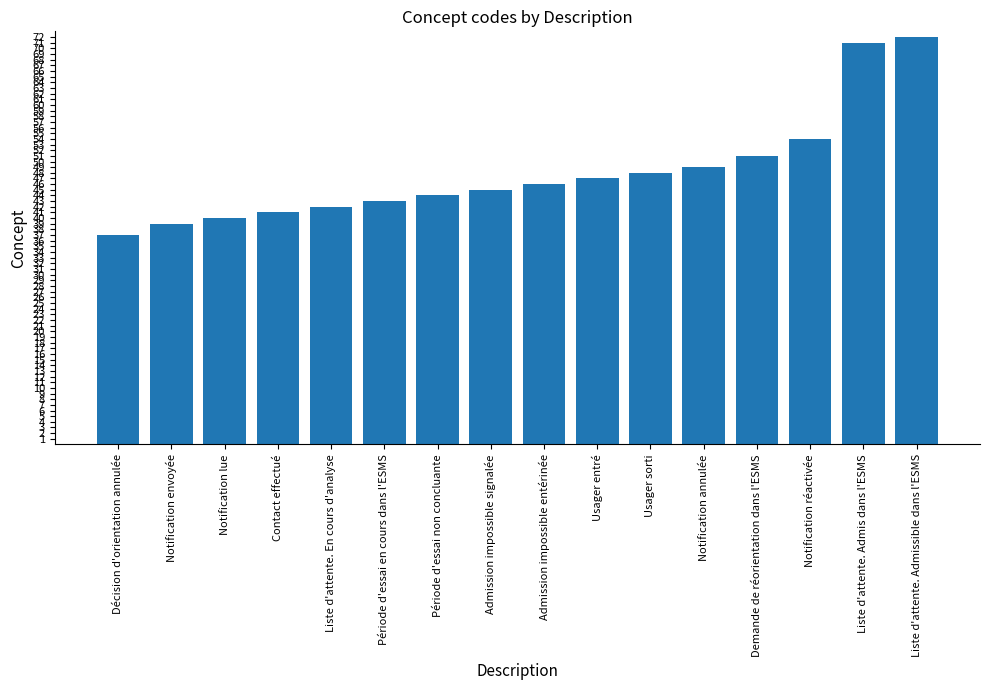

What is the sum of all values?

769